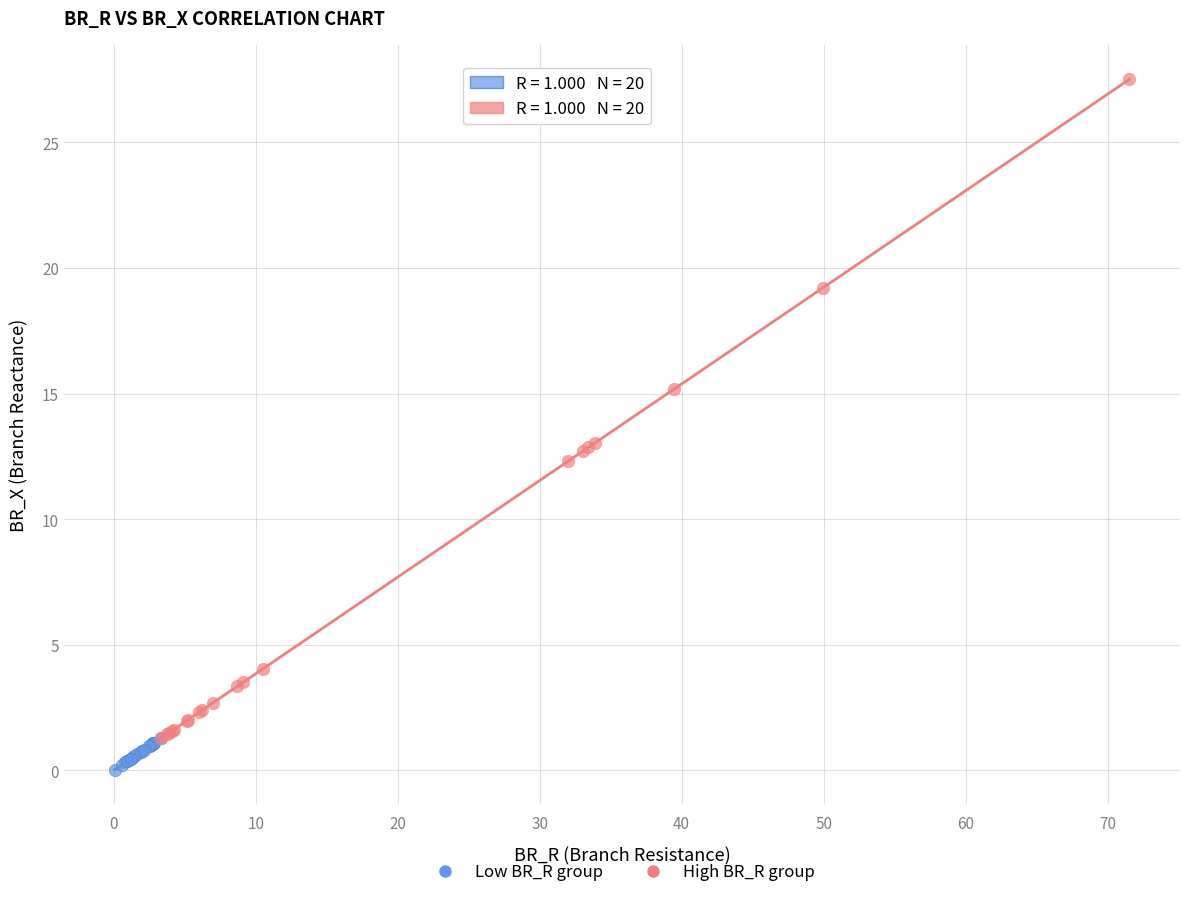

Which series has the widest spread of Y values?

High BR_R group